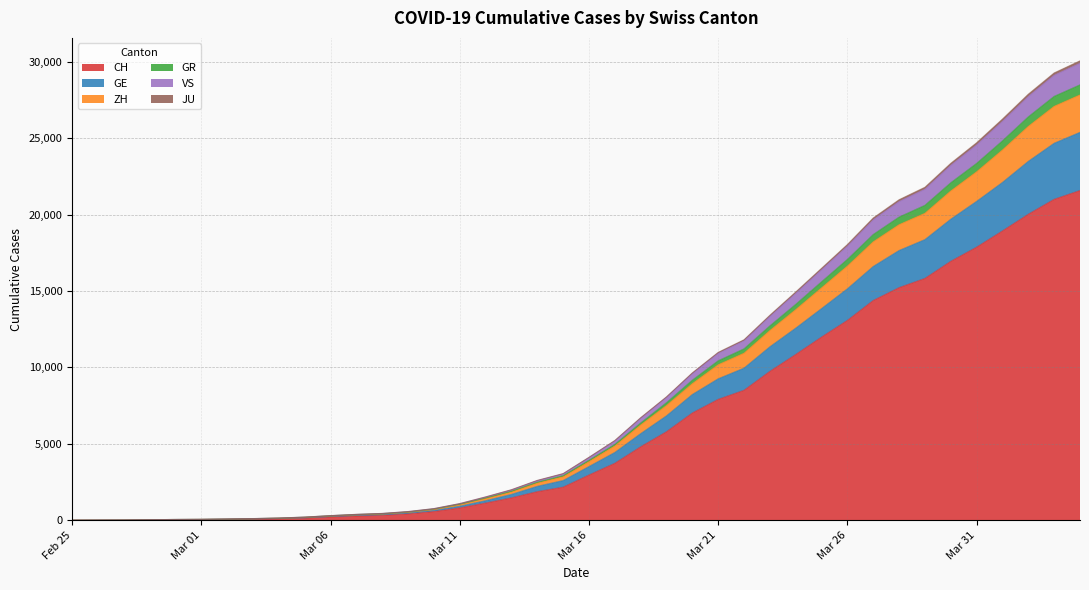

What are all the series names shown in the legend?

CH, GE, ZH, GR, VS, JU